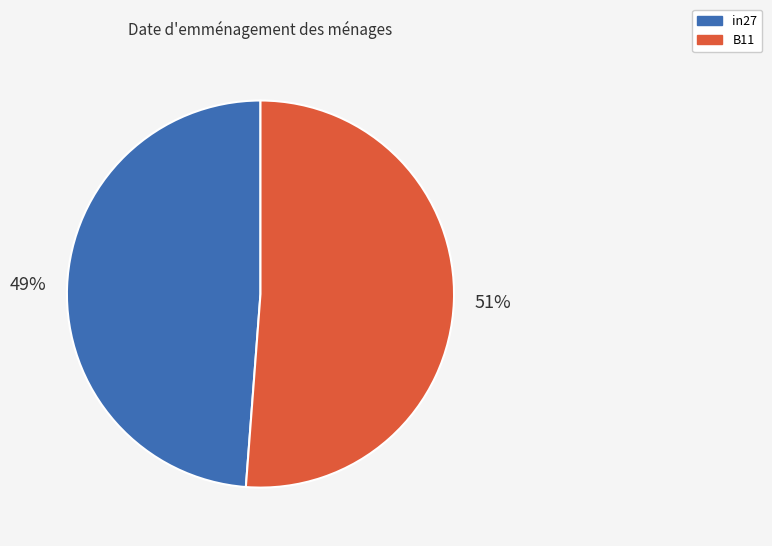

Does any single category account for the majority?

Yes